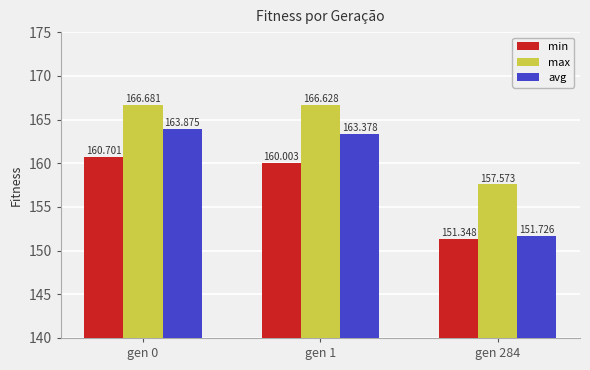

What is the minimum value shown in the chart?

151.3